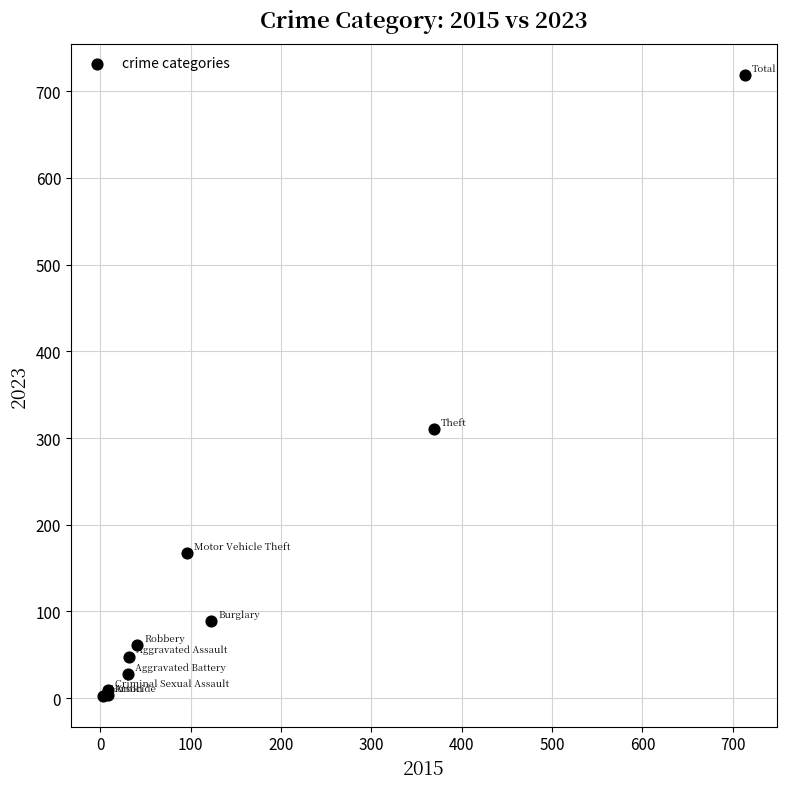

What Y value in the scatter plot is closest to 361?

310